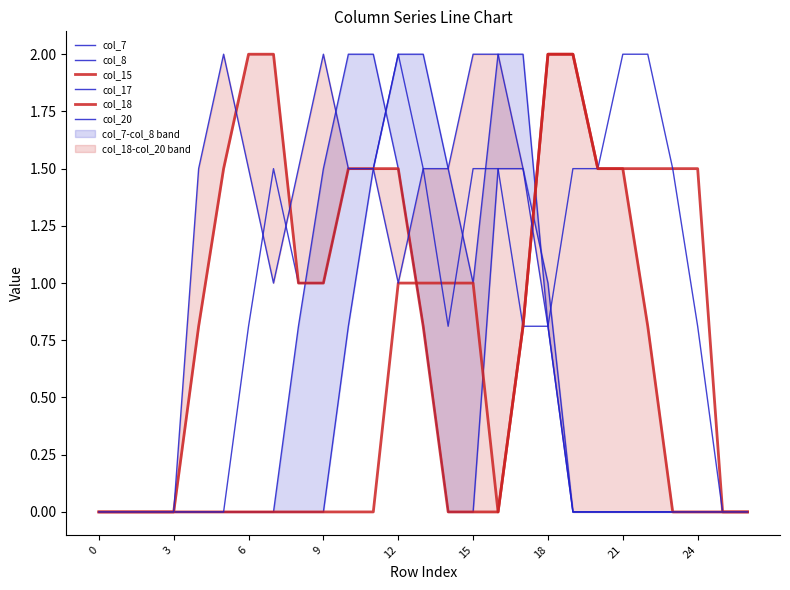

Is this an area chart (filled region under the line)?

No